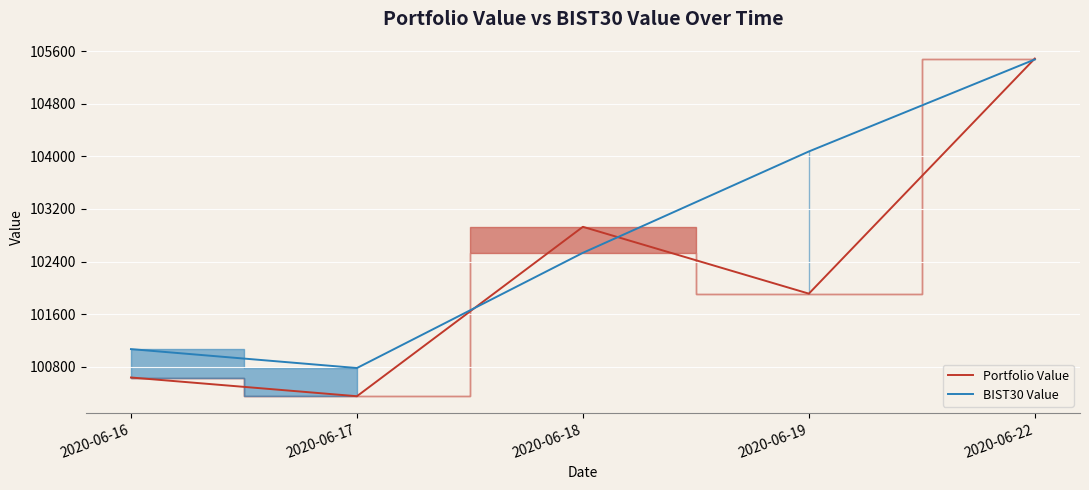

The Portfolio Value series shows 105490.8 at 2020-06-22. True or false?

True